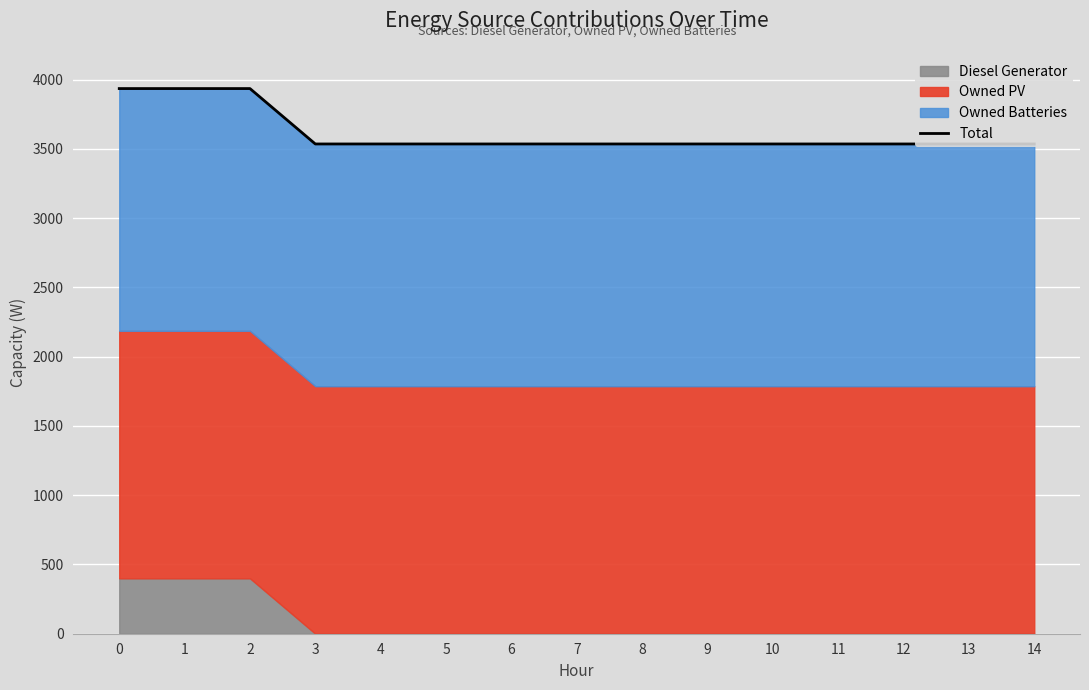

The chart shows a value of 6233 at 13. True or false?

False